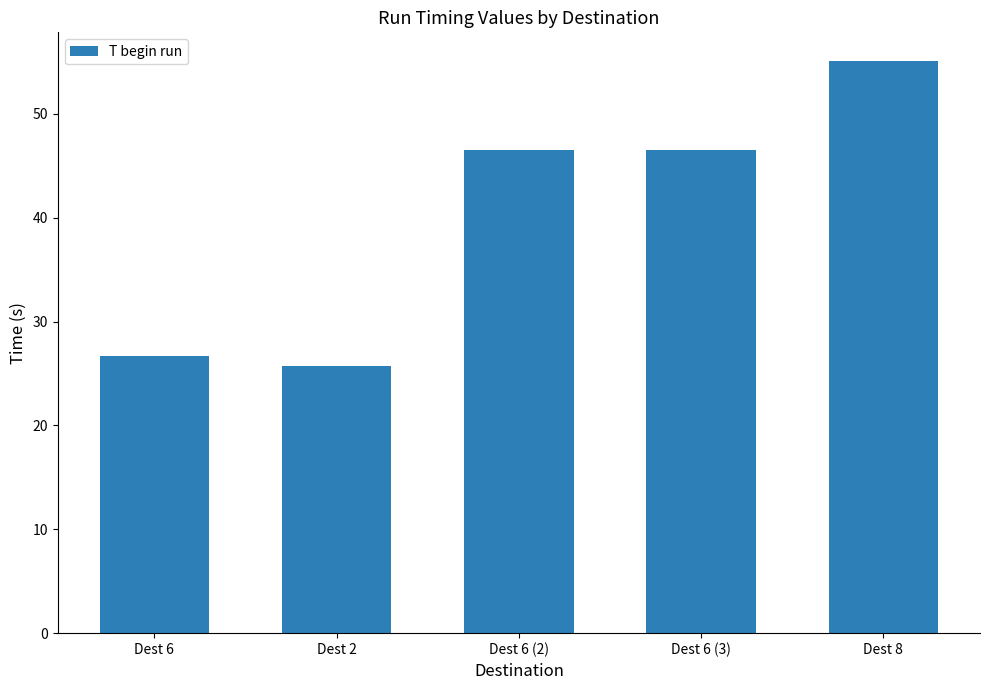

What is the average value?

40.1